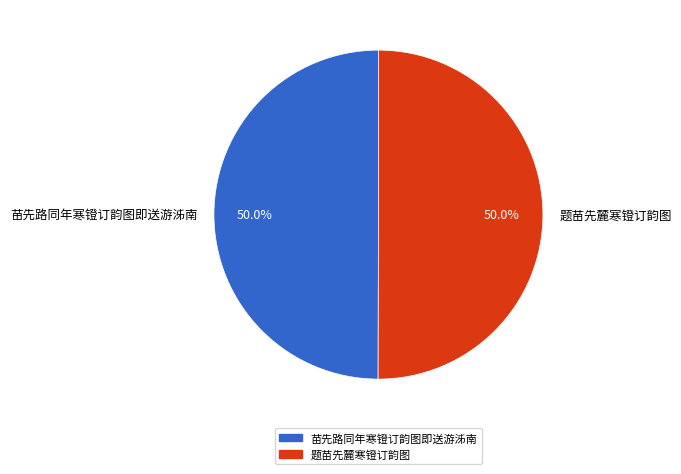

What is the total percentage of 题苗先麓寒镫订韵图 and 苗先路同年寒镫订韵图即送游泲南?

100.0%